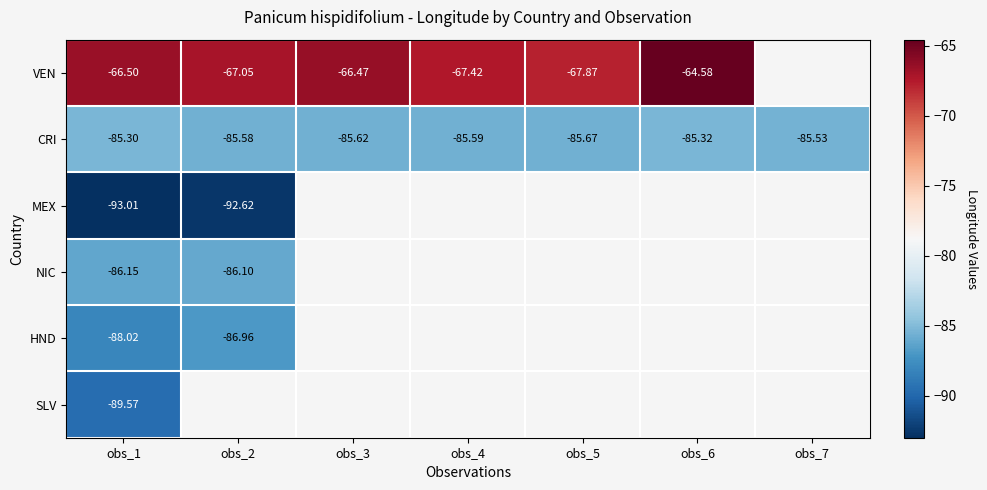

How many negative values does the HND series have?

2